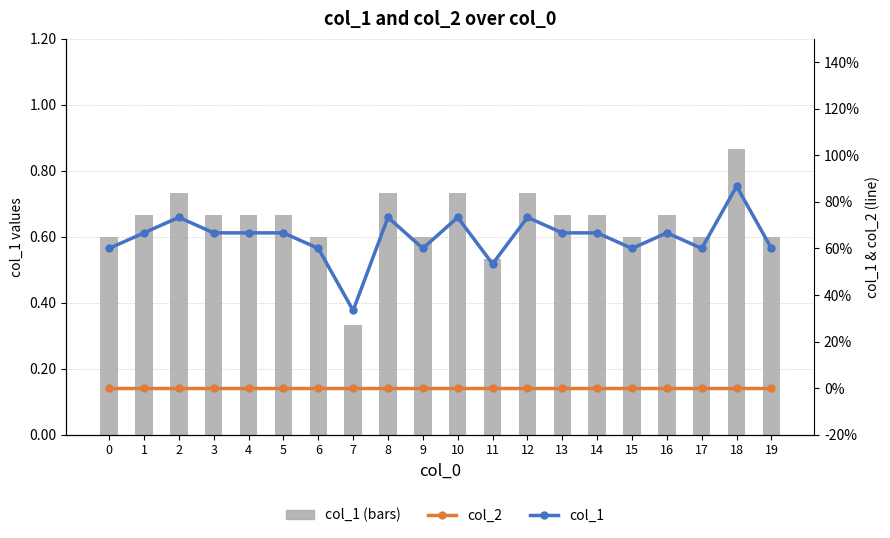

Reading left to right, extract all data points from this chart.

col_1 (bars): 0.6	0.7	0.7	0.7	0.7	0.7	0.6	0.3	0.7	0.6	0.7	0.5	0.7	0.7	0.7	0.6	0.7	0.6	0.9	0.6
col_2: 0.0	0.0	0.0	0.0	0.0	0.0	0.0	0.0	0.0	0.0	0.0	0.0	0.0	0.0	0.0	0.0	0.0	0.0	0.0	0.0
col_1: 0.6	0.7	0.7	0.7	0.7	0.7	0.6	0.3	0.7	0.6	0.7	0.5	0.7	0.7	0.7	0.6	0.7	0.6	0.9	0.6